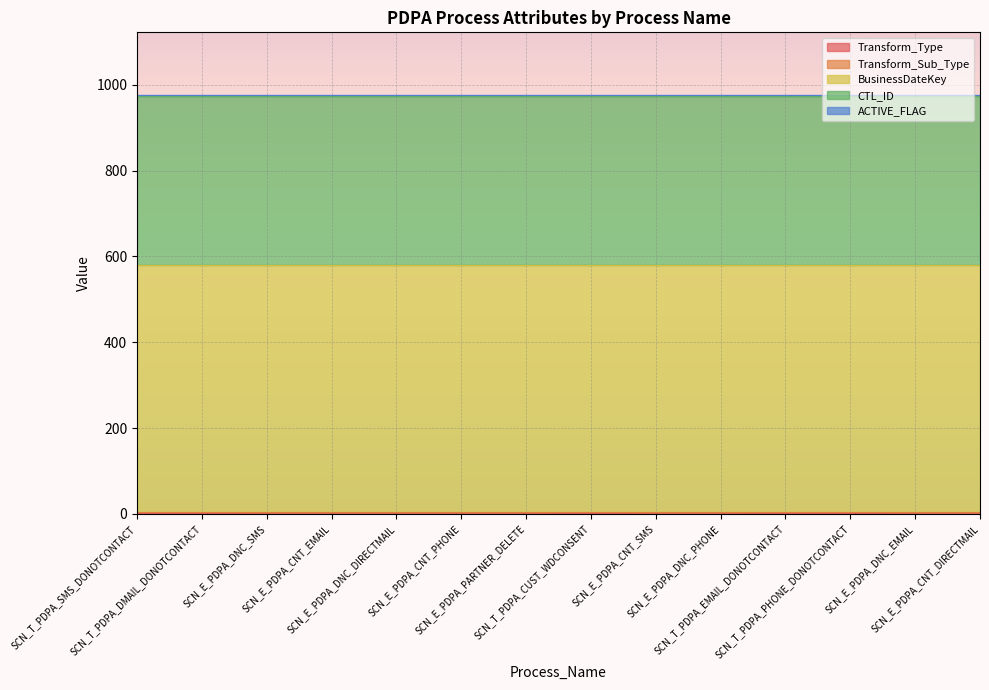

Does the chart display data point markers on the line(s)?

No